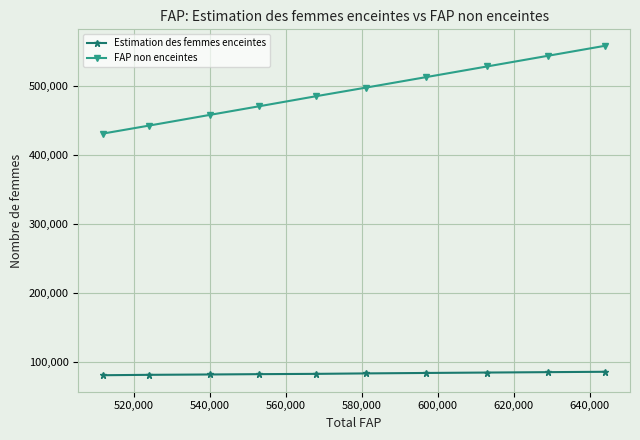

Which series has the widest spread of values?

FAP non enceintes